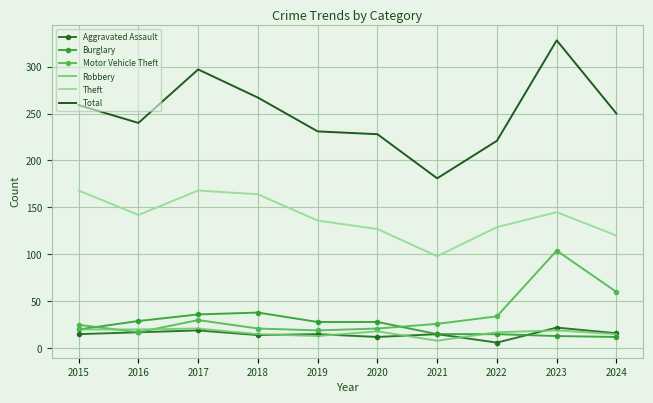

Is the value of Burglary at 2017 greater than the value of Total at 2017?

No